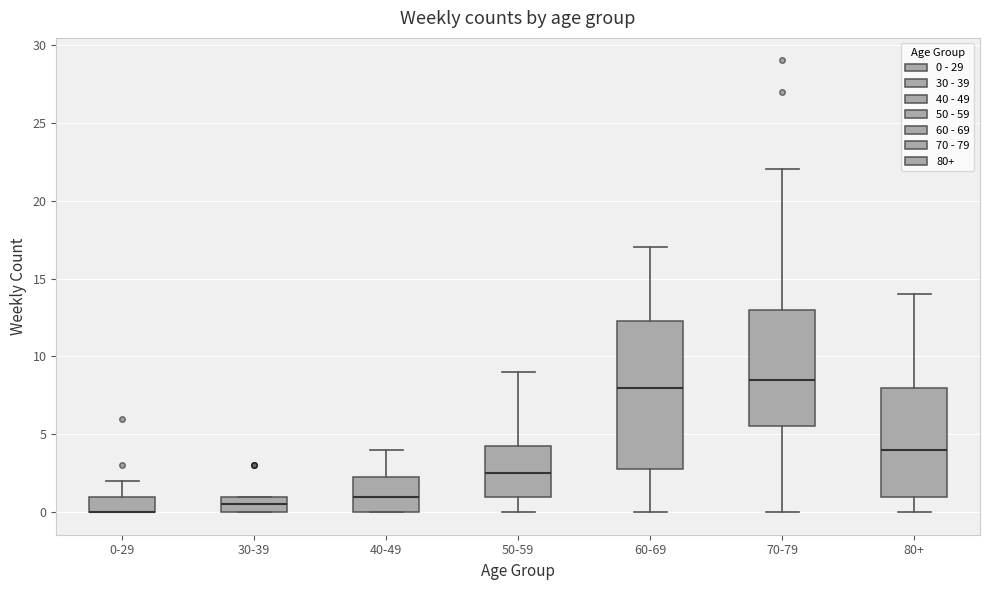

Reading left to right, read every box against the y-axis: the position of its median line, the range the box covers, and the ends of its whiskers. The values are not printed on the chart, so give them approximately, as read against the axis.

0-29: median 0.0 (drawn on the box's lower edge), box 0.0 to 1.0, whiskers 0.0 to 2.0
30-39: median 0.5, box 0.0 to 1.0, whiskers 0.0 to 1.0
40-49: median 1.0, box 0.0 to 2.5, whiskers 0.0 to 4.0
50-59: median 2.5, box 1.0 to 4.5, whiskers 0.0 to 9.0
60-69: median 8.0, box 3.0 to 12.5, whiskers 0.0 to 17.0
70-79: median 8.5, box 5.5 to 13.0, whiskers 0.0 to 22.0
80+: median 4.0, box 1.0 to 8.0, whiskers 0.0 to 14.0